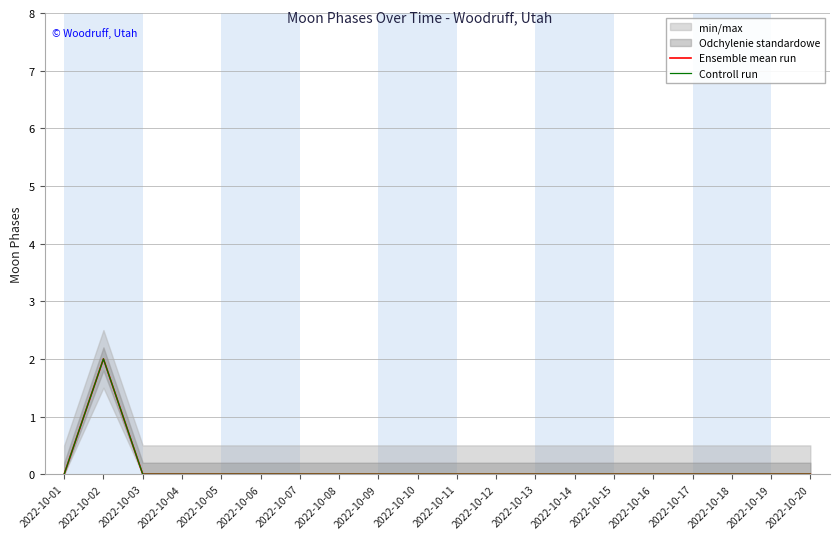

Where is the first local maximum for Ensemble mean run?

2022-10-02